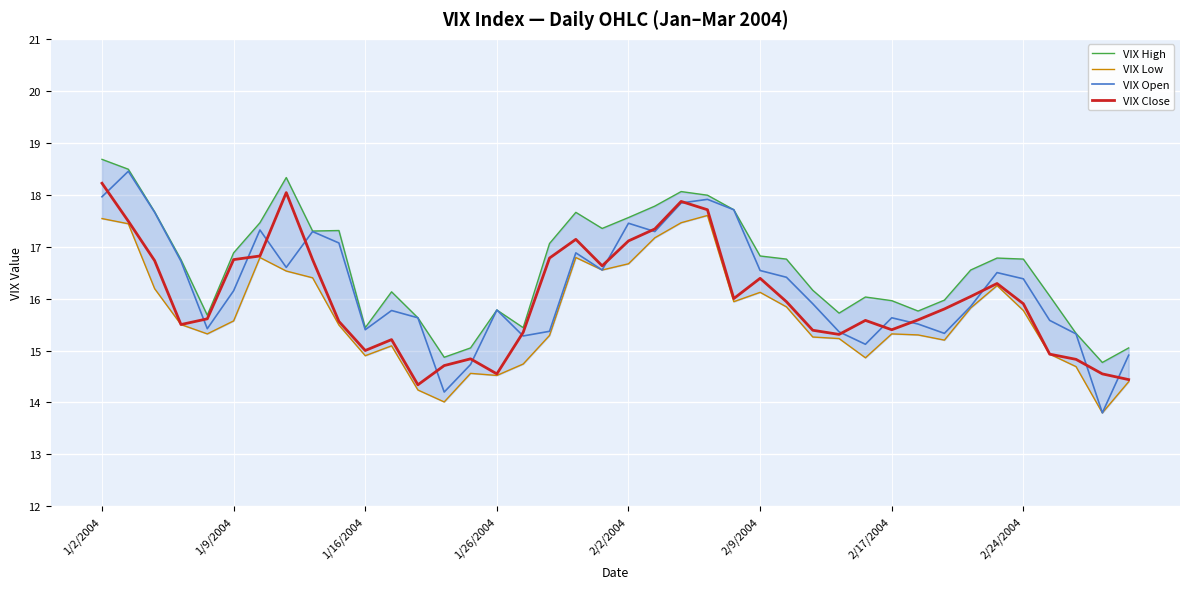

True or false: VIX High and VIX Open intersect in this chart.

False